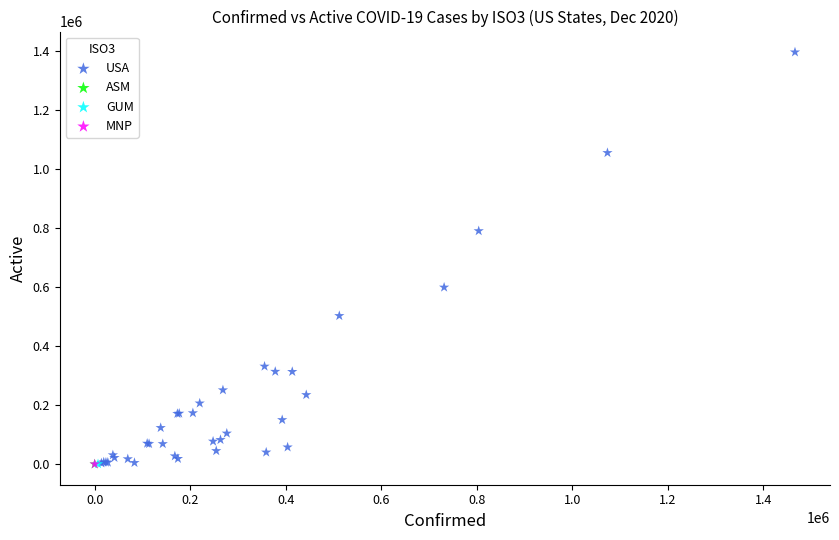

What are all the series names shown in the legend?

USA, ASM, GUM, MNP